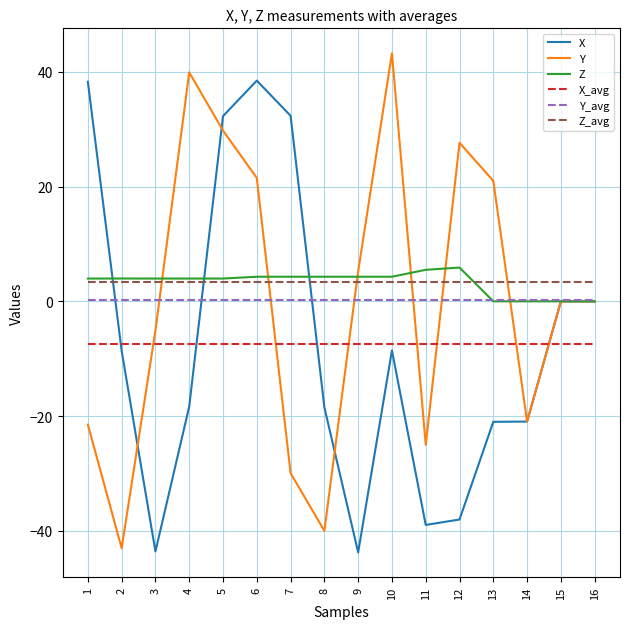

Does the chart display data point markers on the line(s)?

No